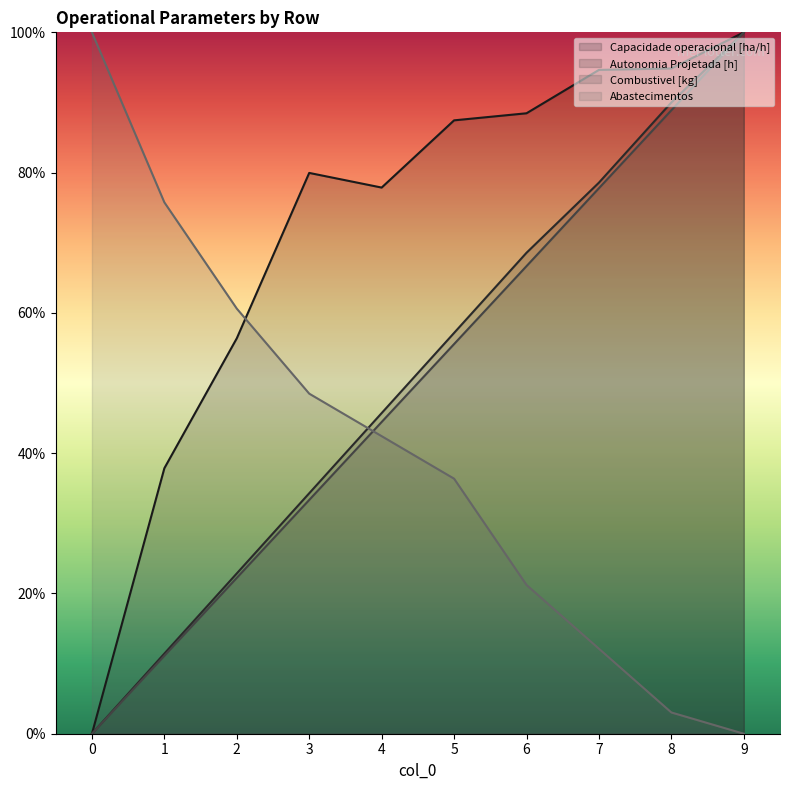

The value of Combustivel [kg] at 5 is 0.6. True or false?

True